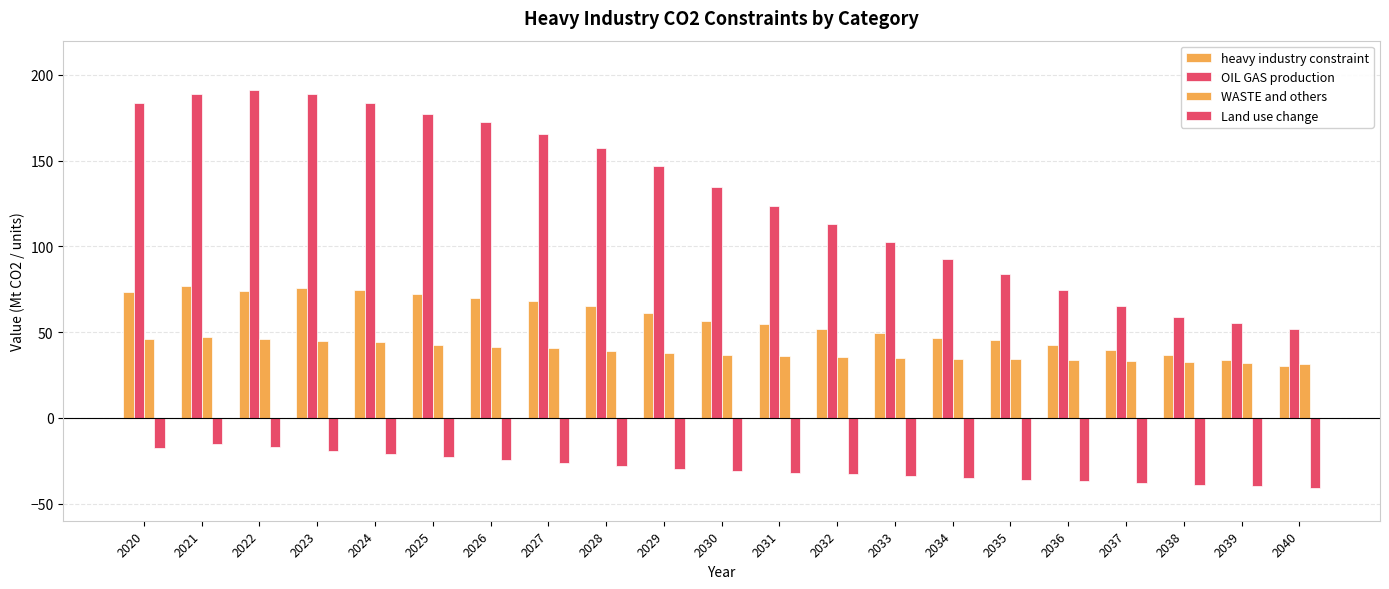

How many bars are there in each group?

4